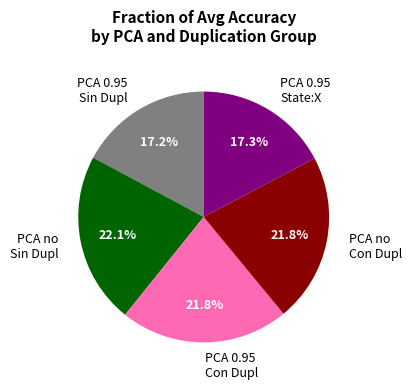

Count the number of slices in the pie.

5